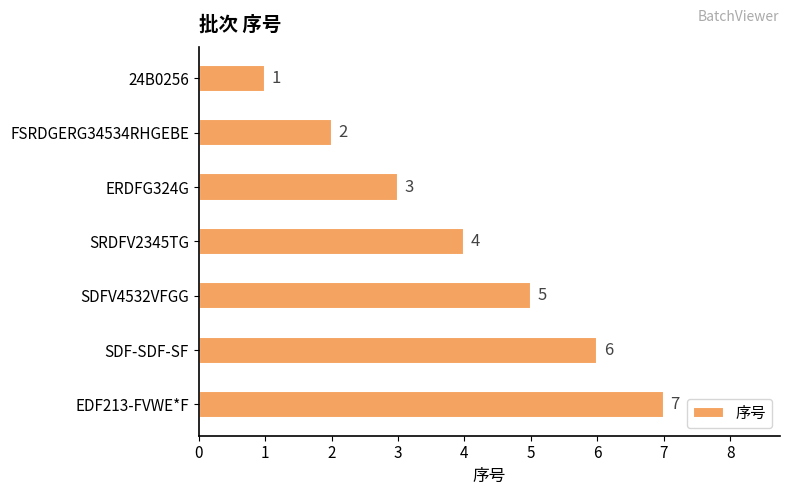

What is the difference between the second highest and minimum values?

5